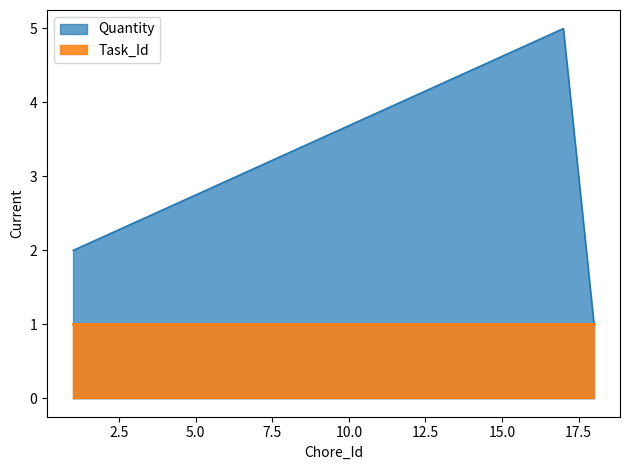

What is the smallest value displayed?

1